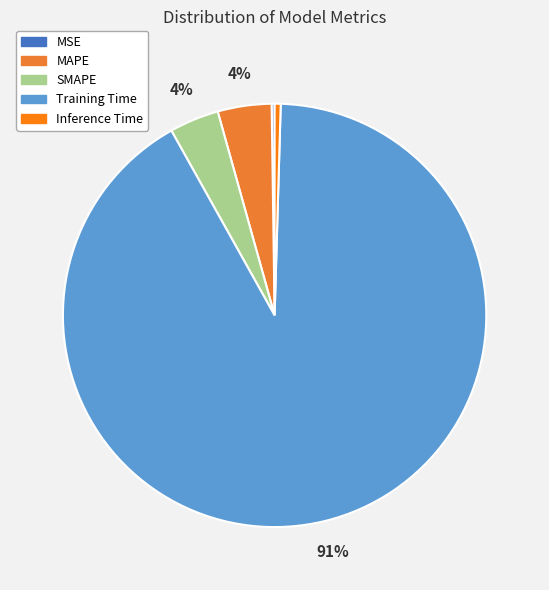

Which has a higher value, Inference Time or MAPE?

MAPE